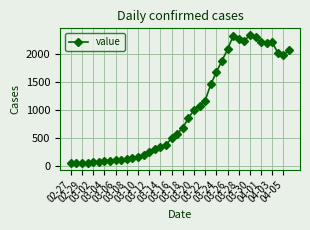

What is the maximum value shown in the chart?

2353